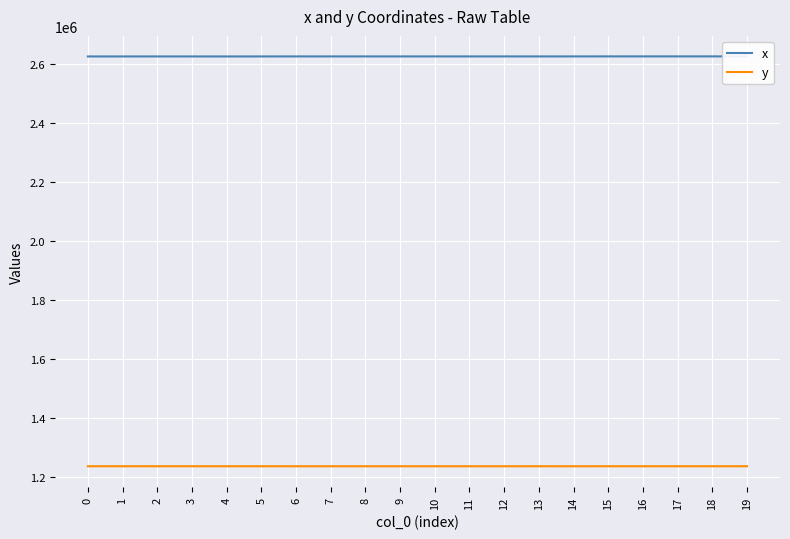

What is the difference between the highest and lowest values at 8?

1391418.1